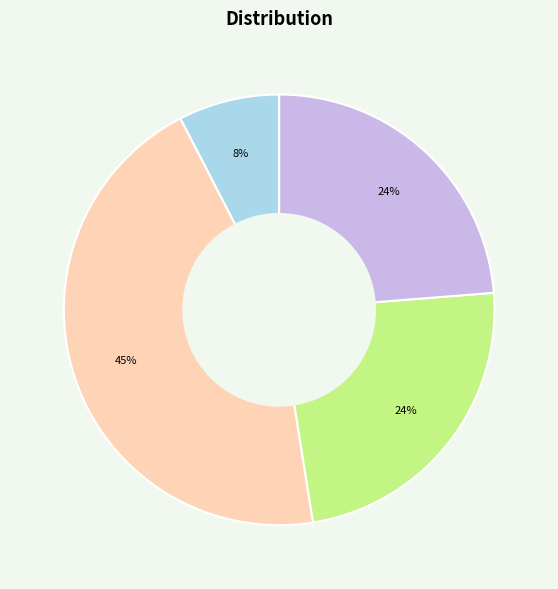

Count the number of slices in the pie.

4